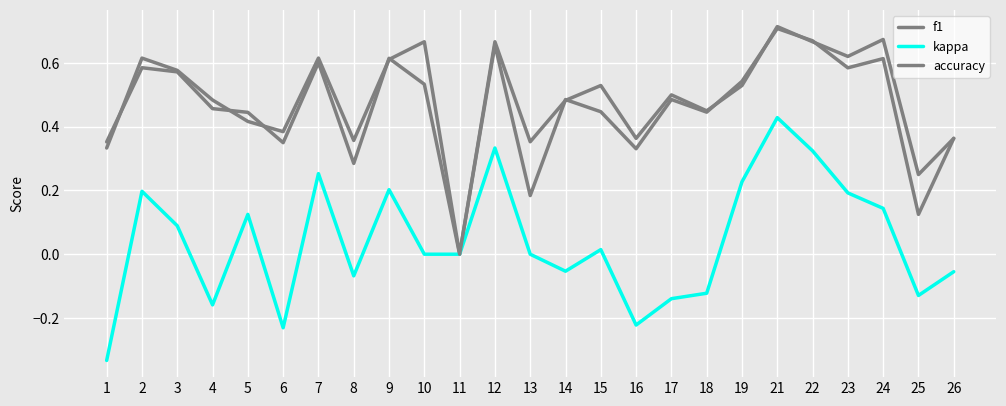

True or false: kappa and f1 cross at least once.

False